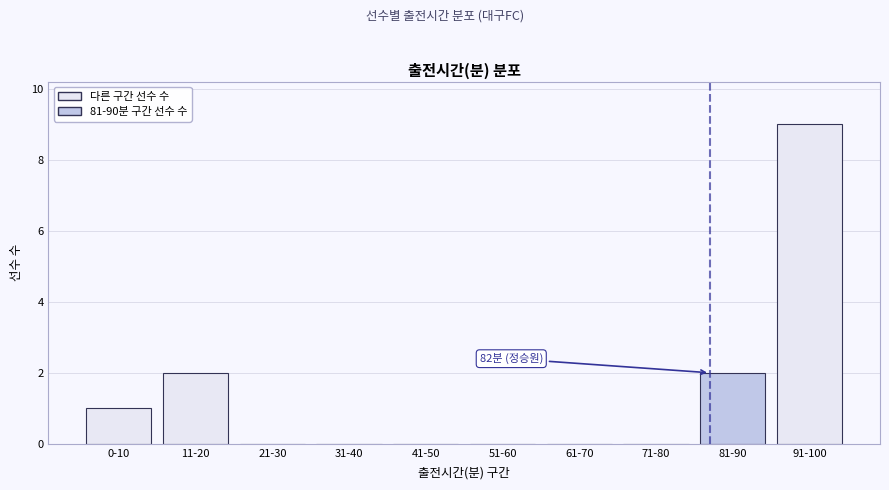

Reading left to right, what are all the values shown in this chart?

0-10=1	11-20=2	21-30=0	31-40=0	41-50=0	51-60=0	61-70=0	71-80=0	81-90=2	91-100=9